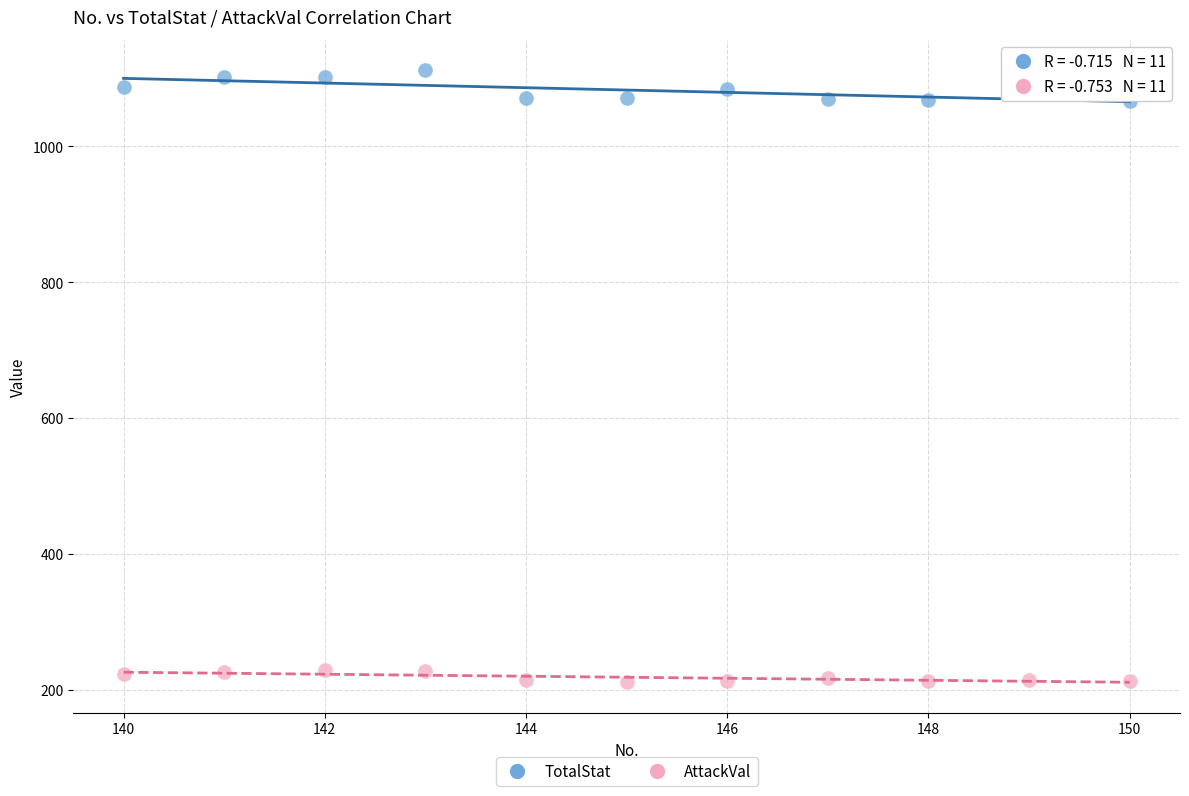

Which series has the widest spread of Y values?

TotalStat